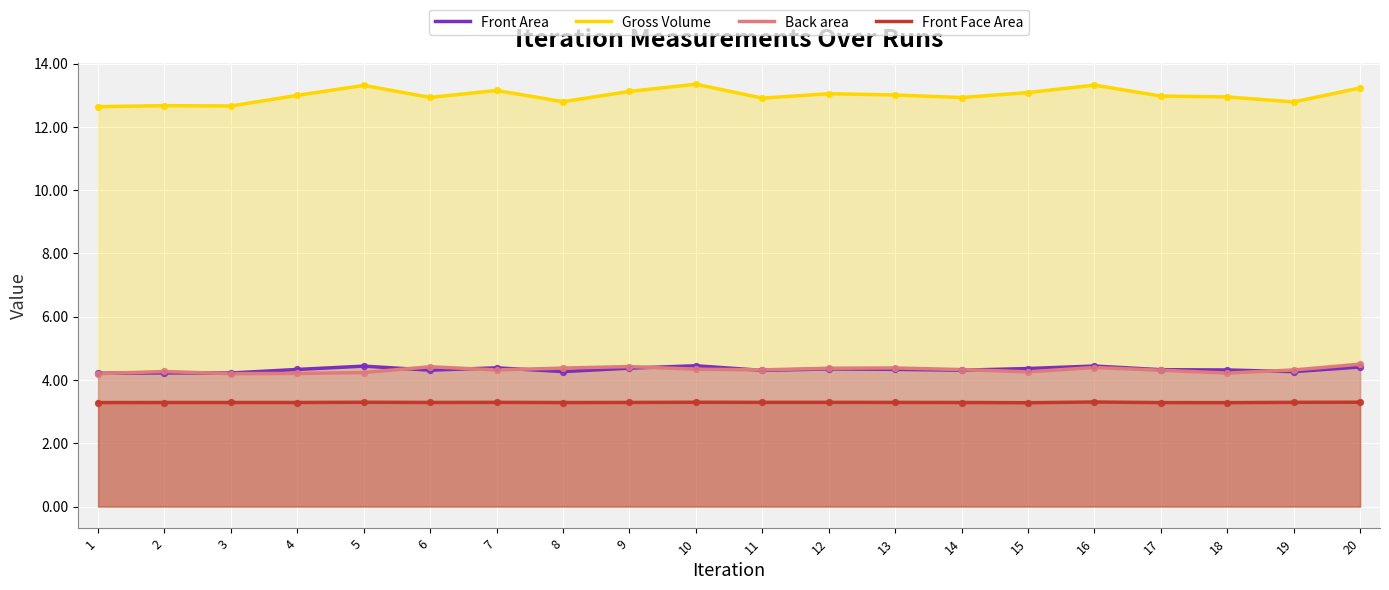

Which series reaches the minimum Y coordinate?

Front Face Area